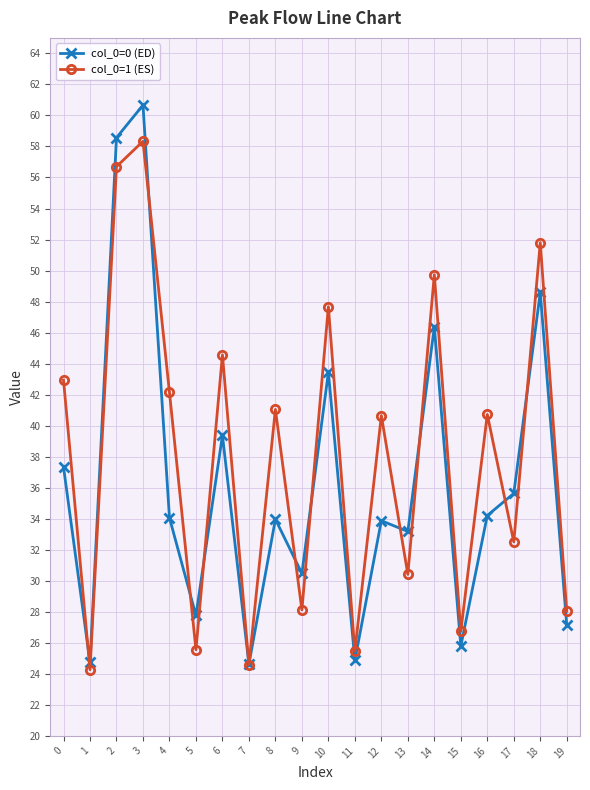

Count the number of data series in this chart.

2